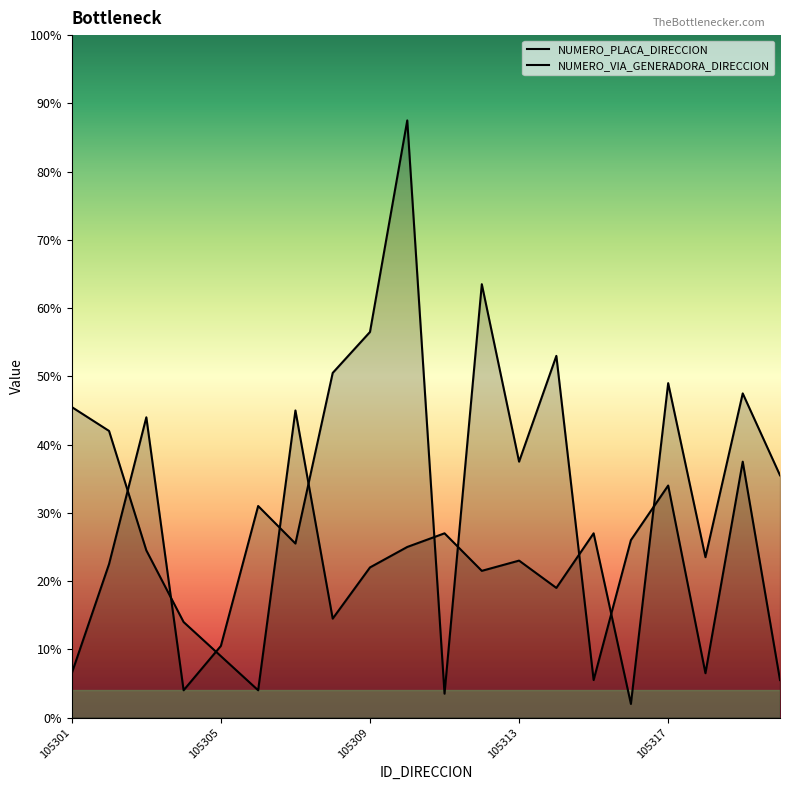

How many times do NUMERO_PLACA_DIRECCION and NUMERO_VIA_GENERADORA_DIRECCION cross each other?

10